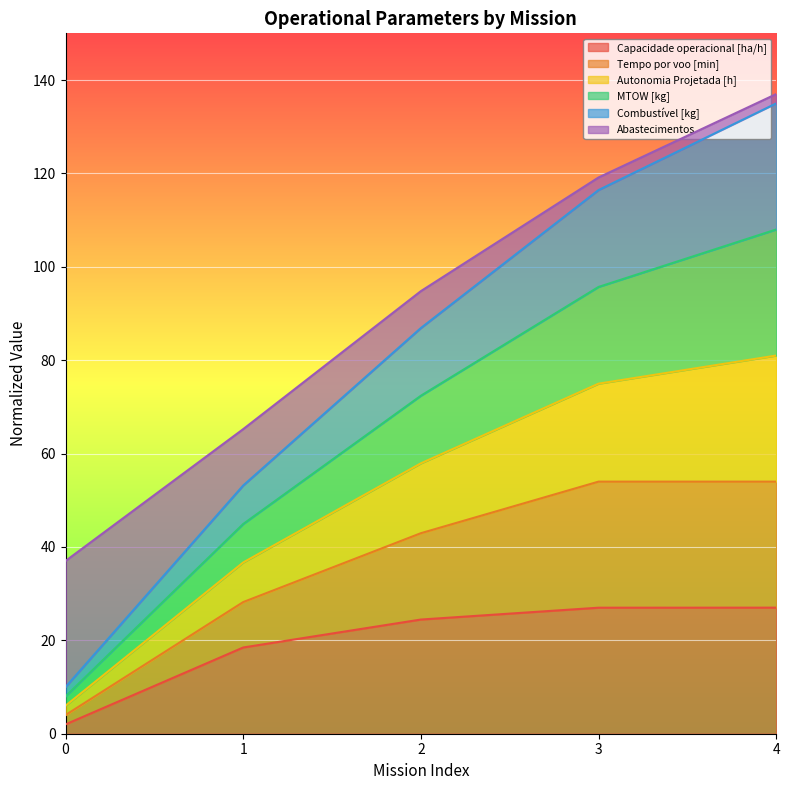

What are all the series names shown in the legend?

Capacidade operacional [ha/h], Tempo por voo [min], Autonomia Projetada [h], MTOW [kg], Combustível [kg], Abastecimentos